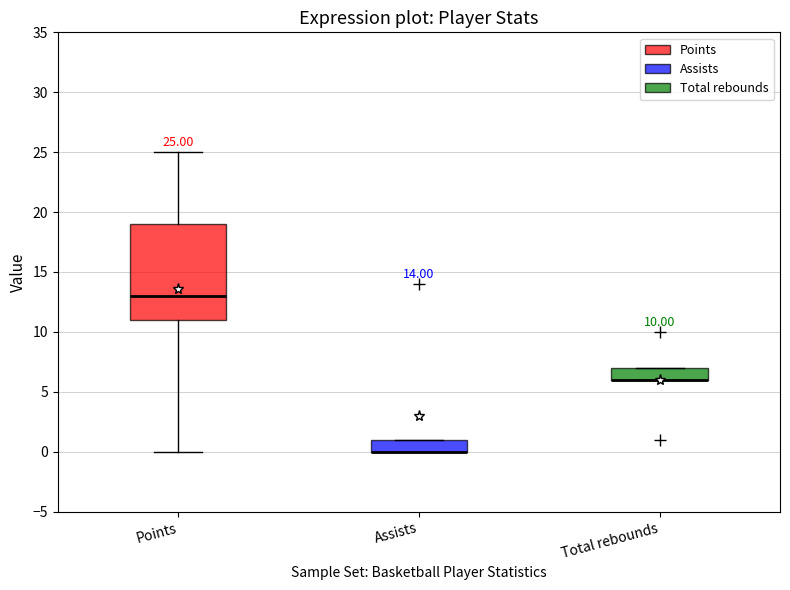

Comparing the boxes themselves (not the whiskers), which one is the tallest?

Points